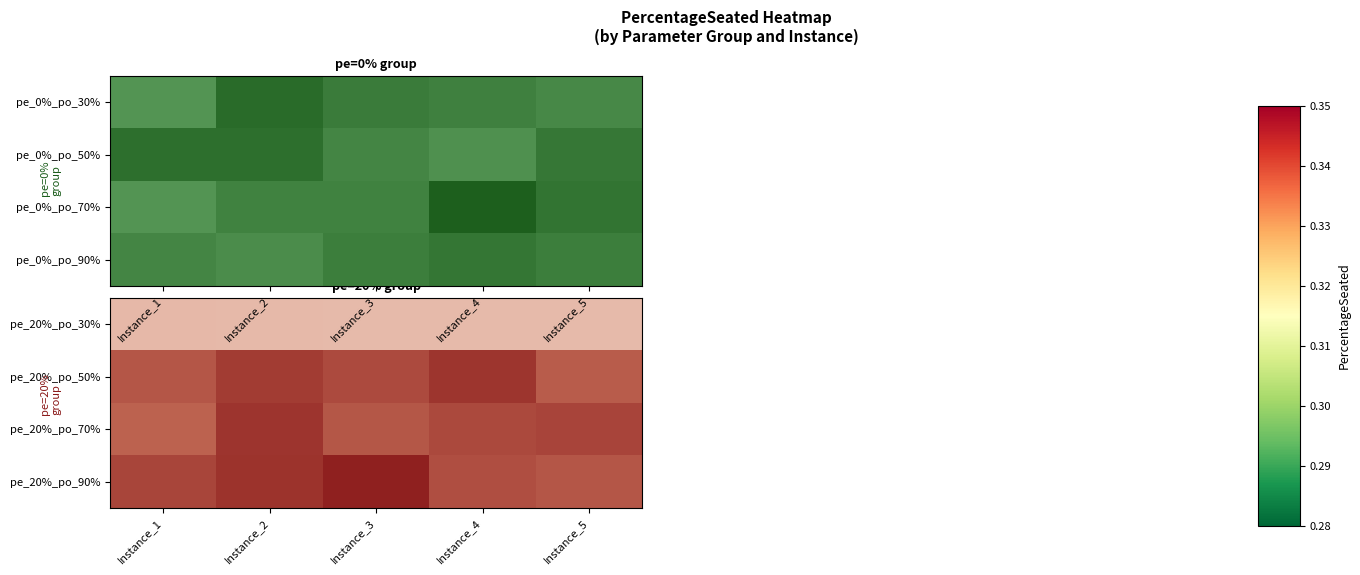

The pe_0%_po_70% series shows 0.4 at Instance_5. True or false?

False